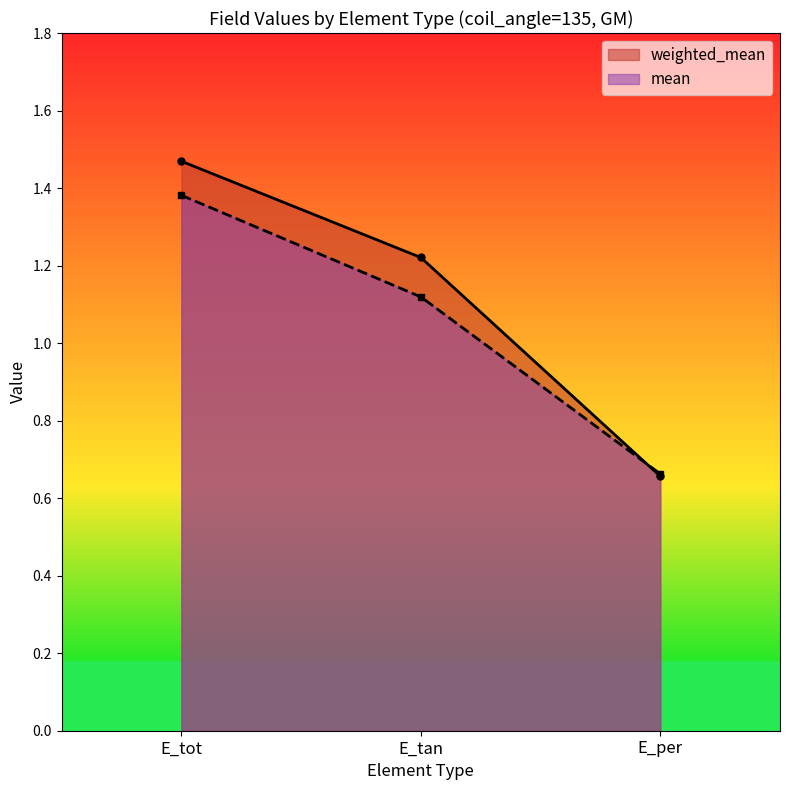

How many values in the weighted_mean series exceed 1?

2